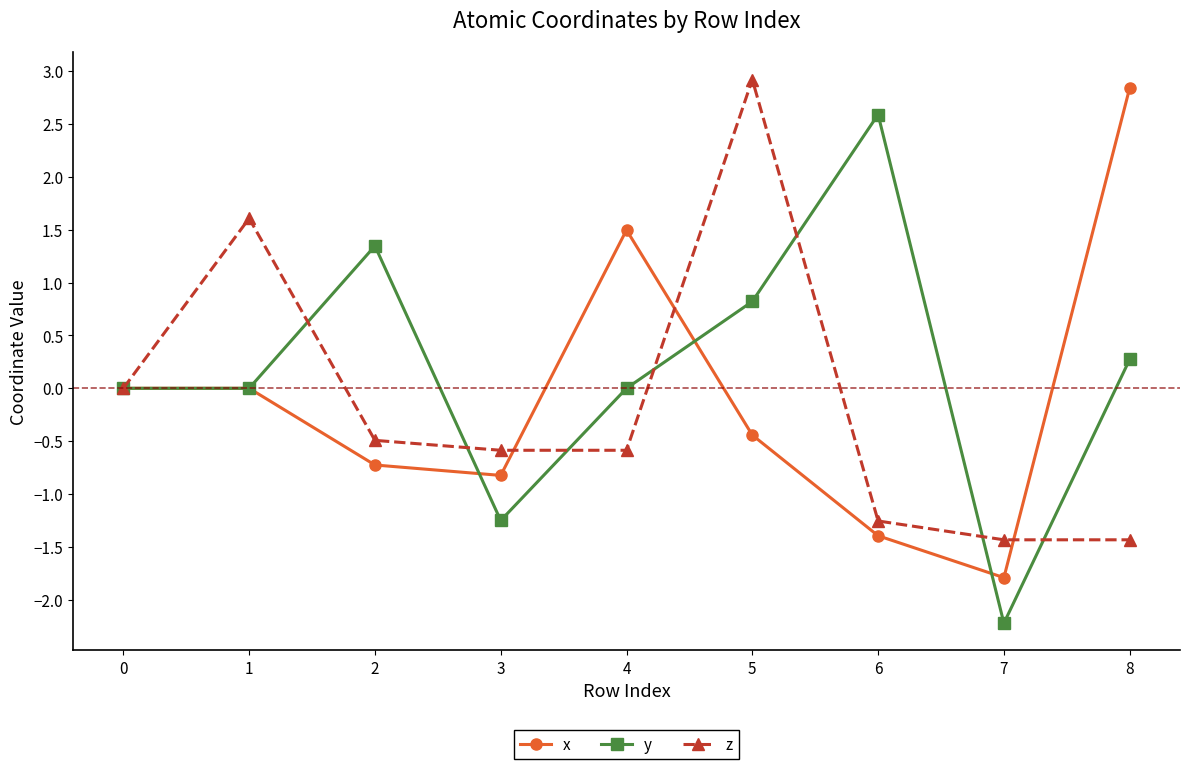

What is the value of the z point at the 4th from the left?

-0.6